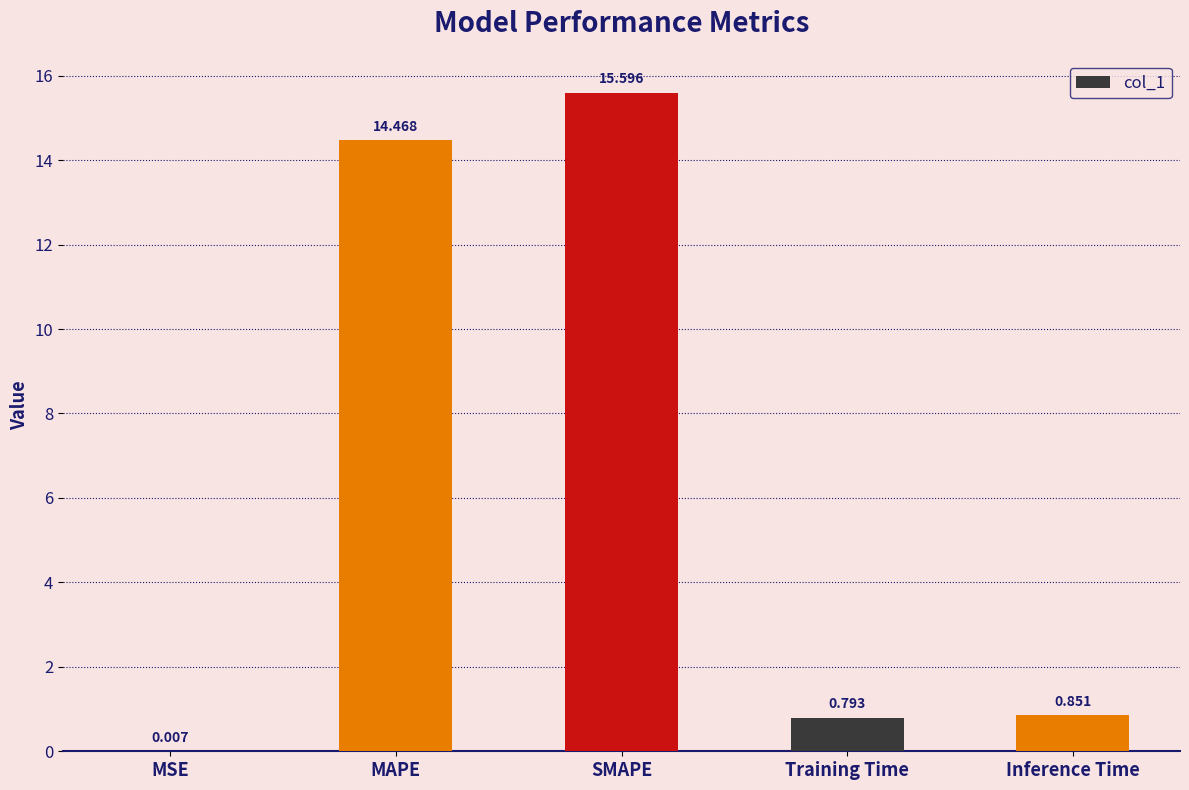

Where is the data nearest to the value 7?

Inference Time